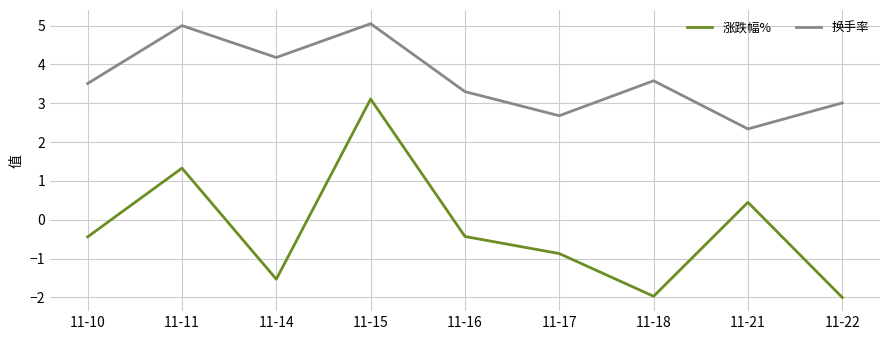

True or false: 涨跌幅% and 换手率 intersect in this chart.

False